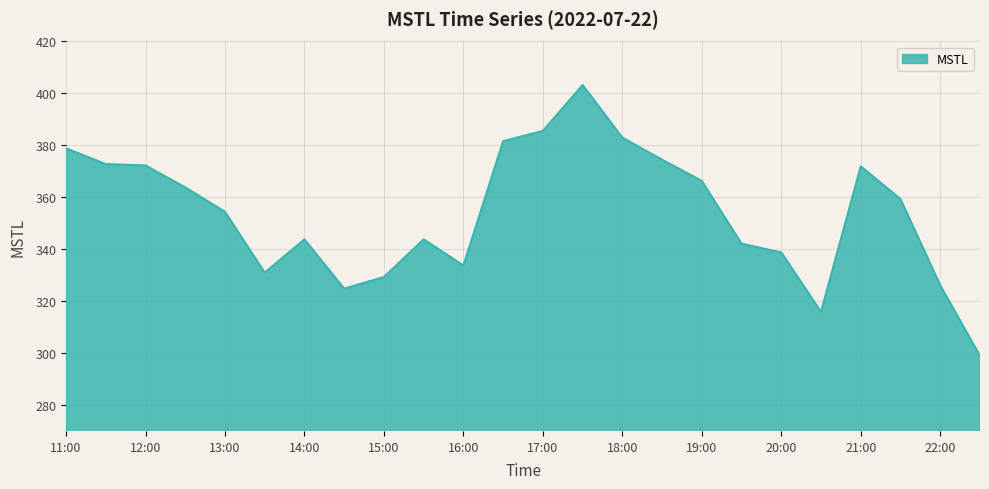

What is the greatest value displayed?

403.2